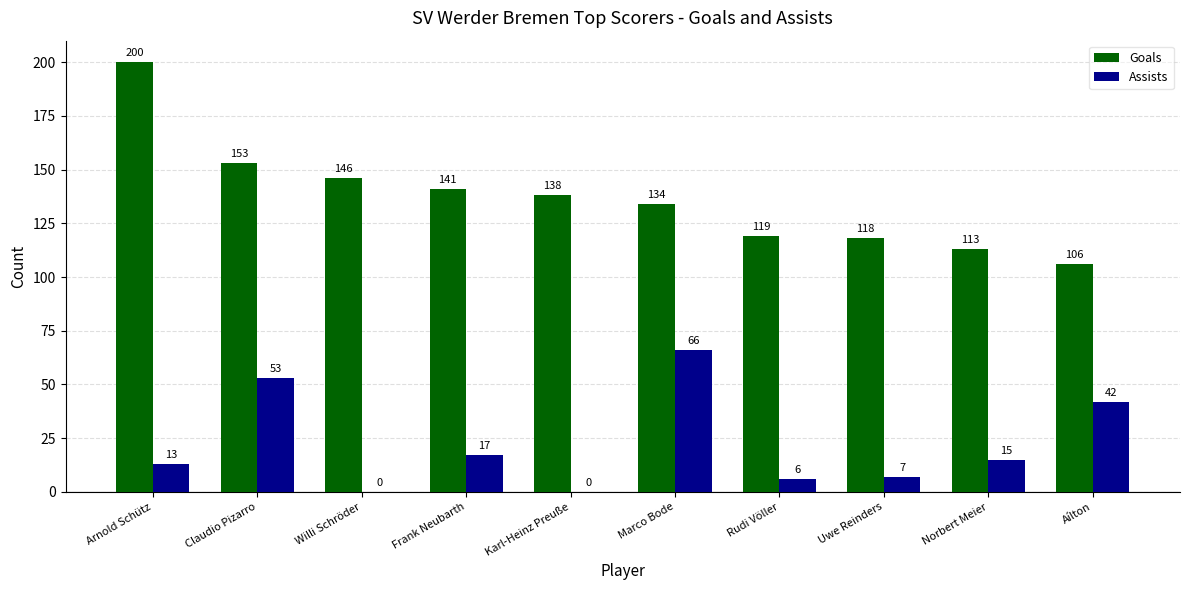

What is the greatest value displayed?

200